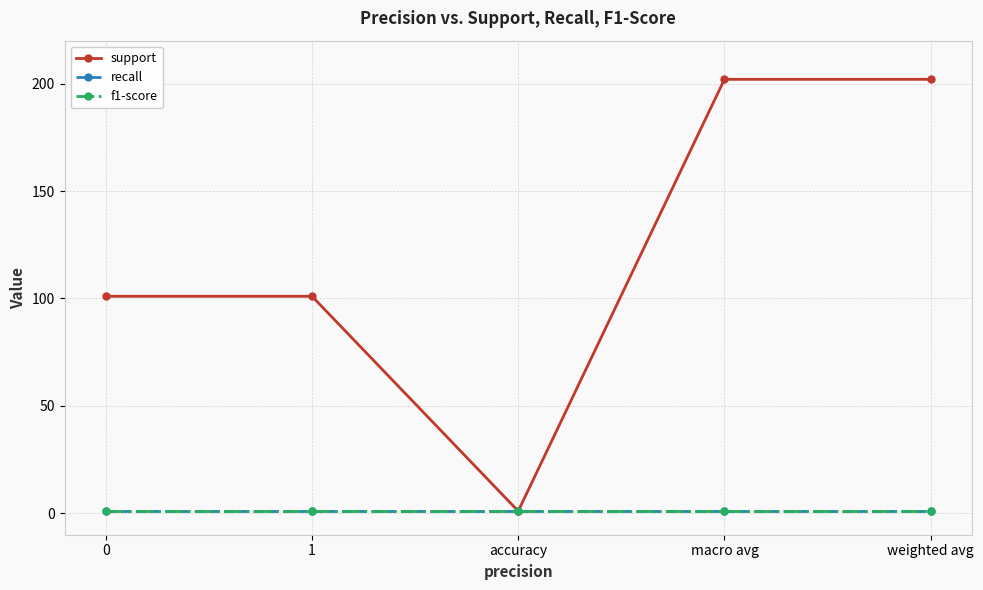

Is it true that recall equals 2 at accuracy?

False